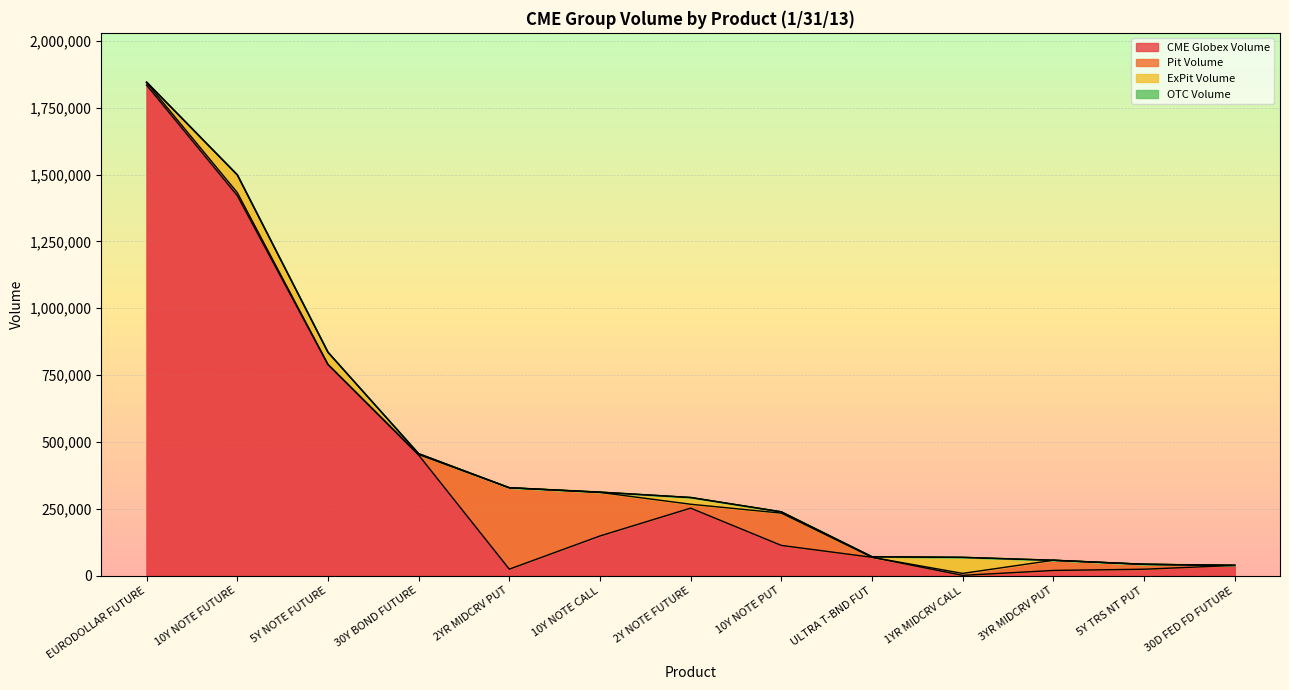

True or false: Pit Volume and OTC Volume cross at least once.

False